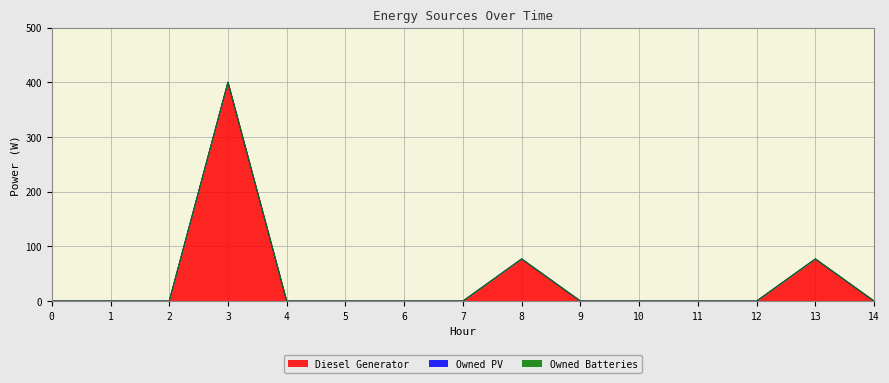

True or false: Owned Batteries and Diesel Generator intersect in this chart.

False